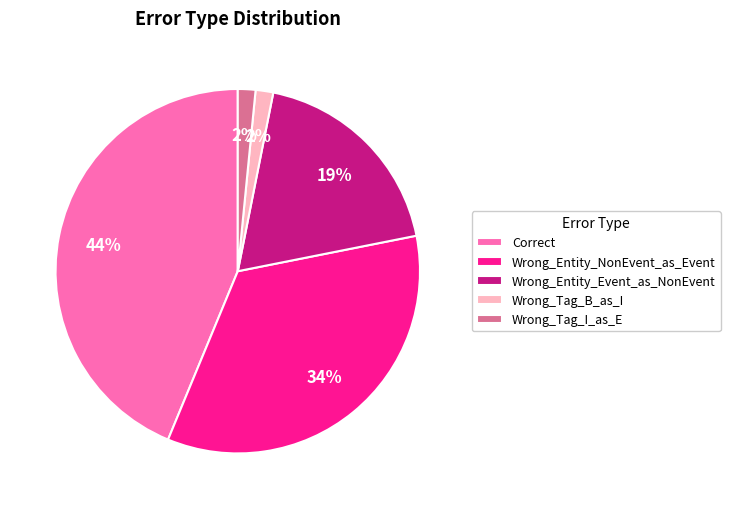

Does any single category account for the majority?

No